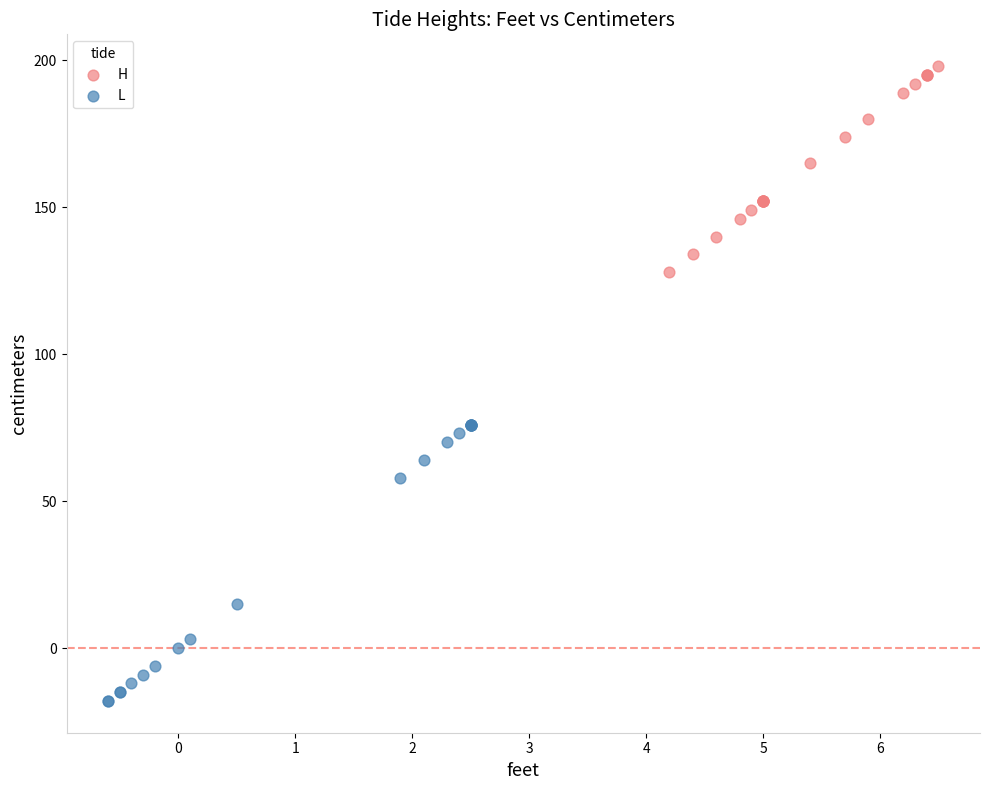

Which series has the largest Y range (max minus min)?

L